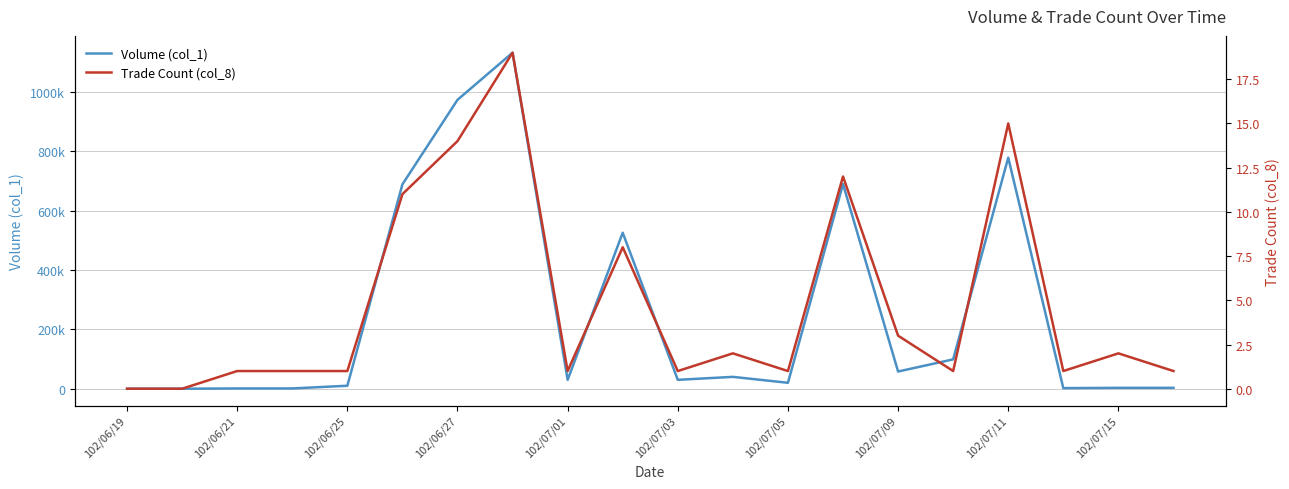

True or false: Trade Count (col_8) and Volume (col_1) cross at least once.

False